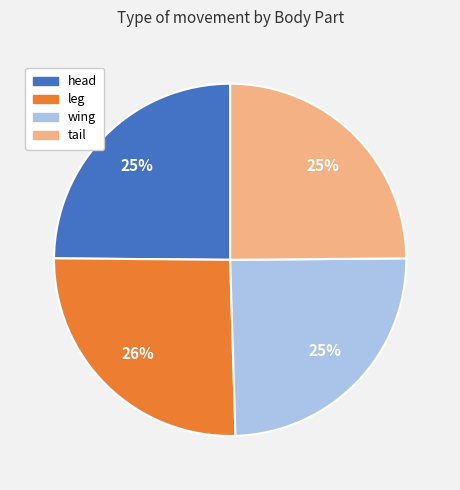

Does any single category account for the majority?

No